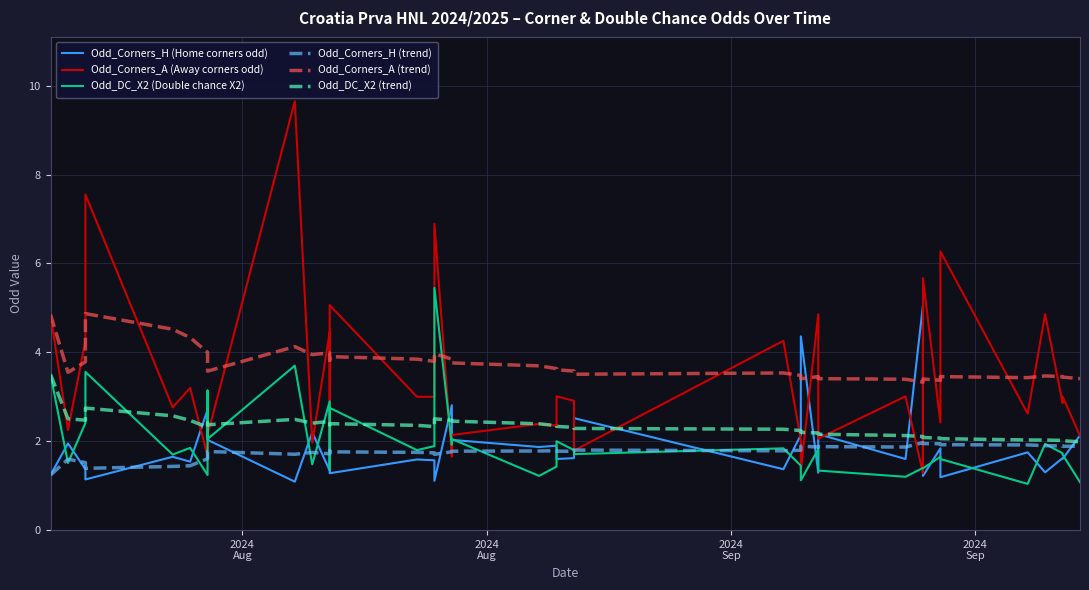

At which label is Odd_Corners_H (trend) closest to 1?

2024
Aug